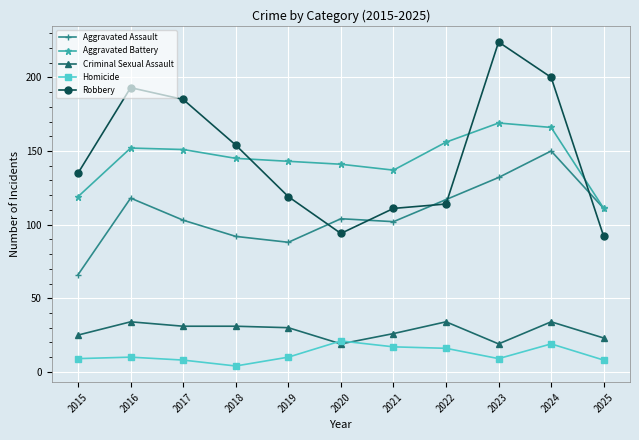

Reading left to right, extract all data points from this chart.

Aggravated Assault: 2015=66	2016=118	2017=103	2018=92	2019=88	2020=104	2021=102	2022=117	2023=132	2024=150	2025=111
Aggravated Battery: 2015=119	2016=152	2017=151	2018=145	2019=143	2020=141	2021=137	2022=156	2023=169	2024=166	2025=111
Criminal Sexual Assault: 2015=25	2016=34	2017=31	2018=31	2019=30	2020=19	2021=26	2022=34	2023=19	2024=34	2025=23
Homicide: 2015=9	2016=10	2017=8	2018=4	2019=10	2020=21	2021=17	2022=16	2023=9	2024=19	2025=8
Robbery: 2015=135	2016=193	2017=185	2018=154	2019=119	2020=94	2021=111	2022=114	2023=224	2024=200	2025=92